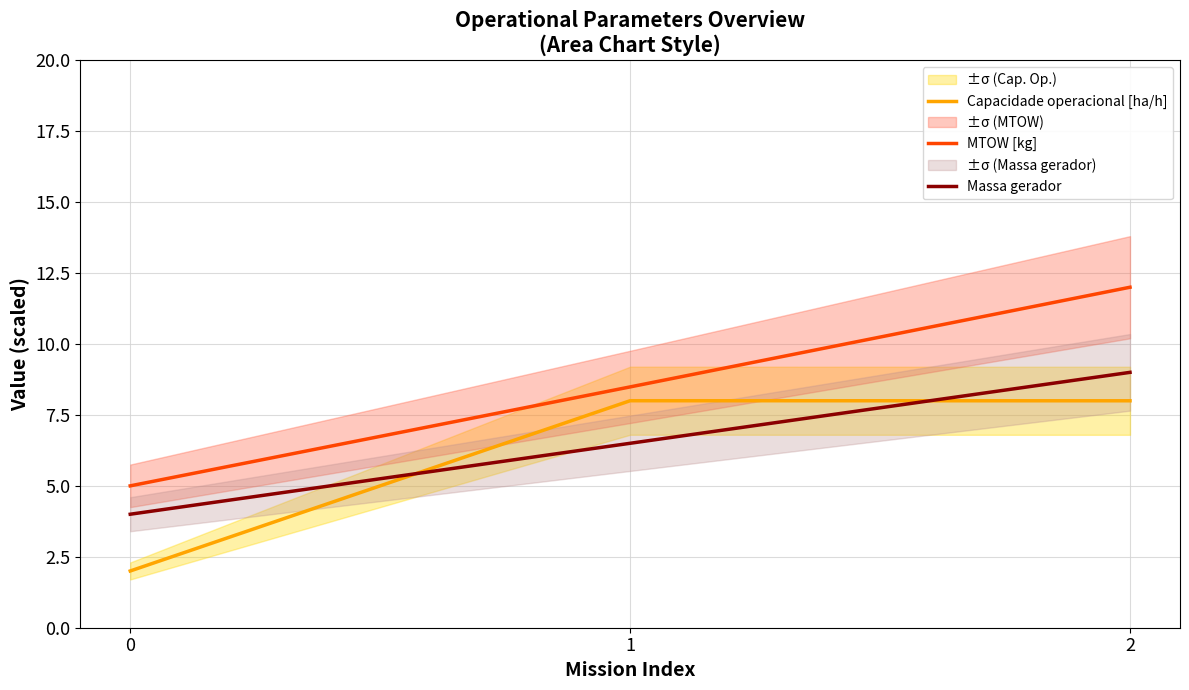

What is the average value of the MTOW [kg] series?

8.5